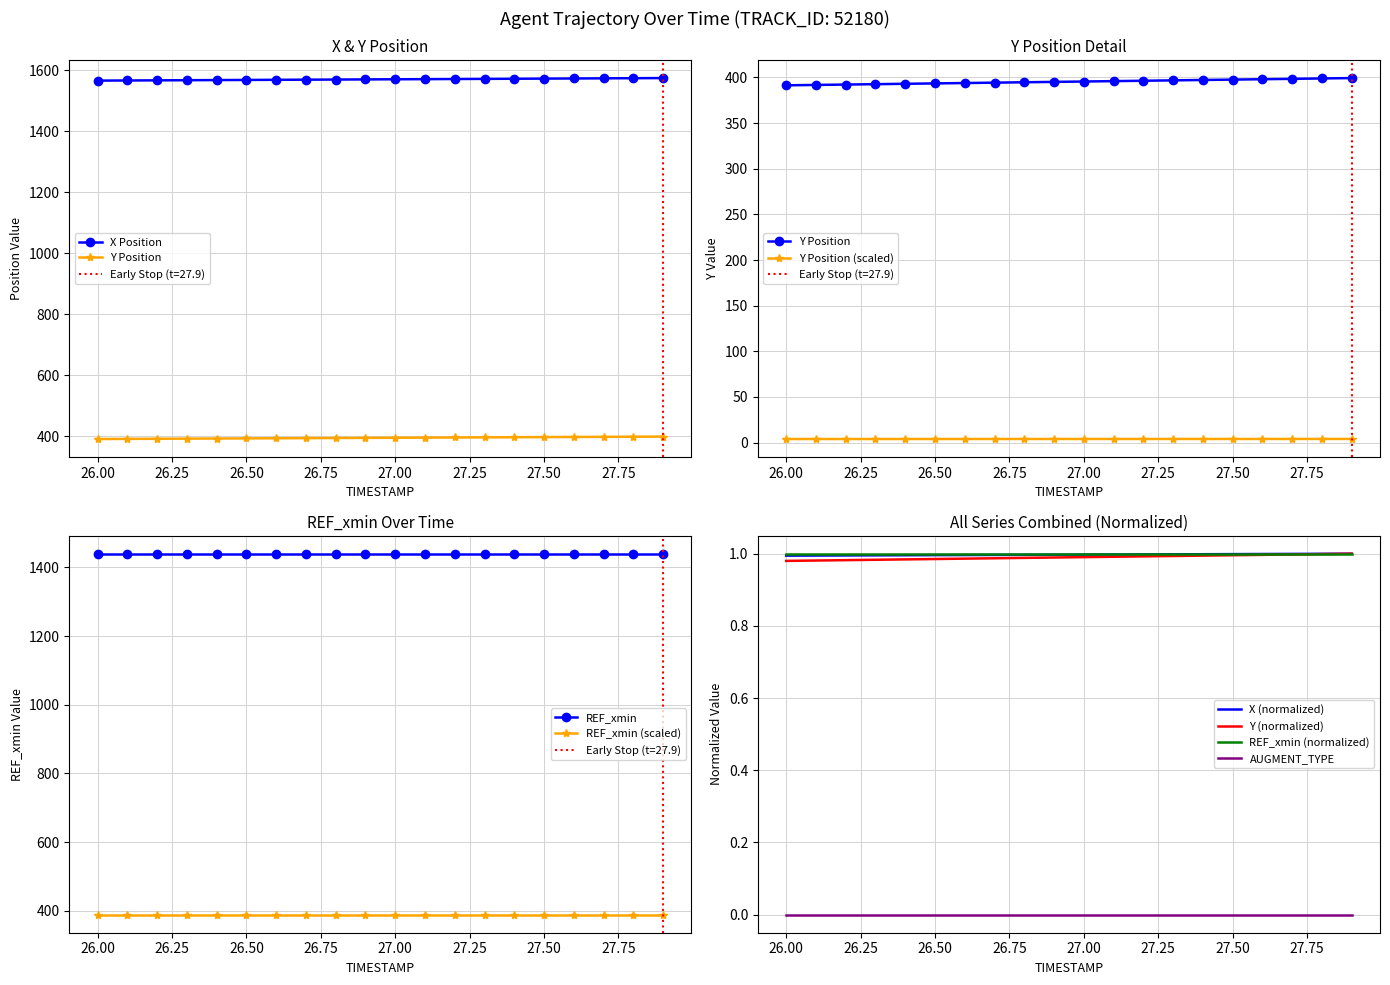

Is it true that REF_xmin (scaled) equals 388.8 at 26.50?

True